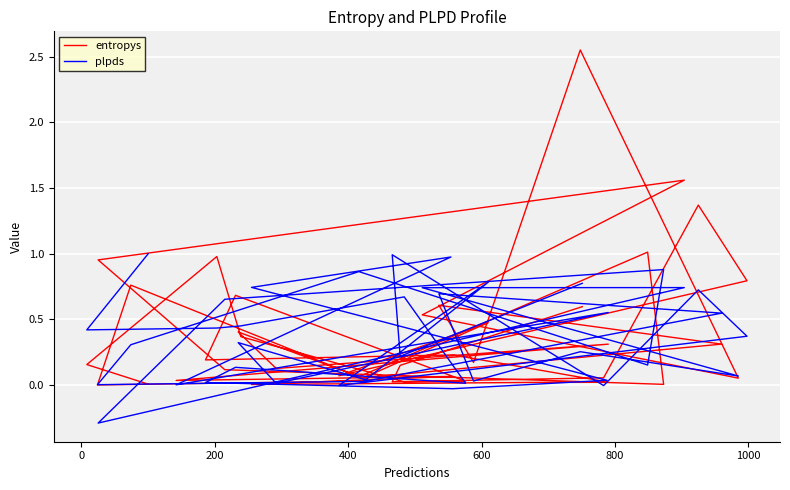

List the series in order of their overall mean, lowest first.

plpds, entropys